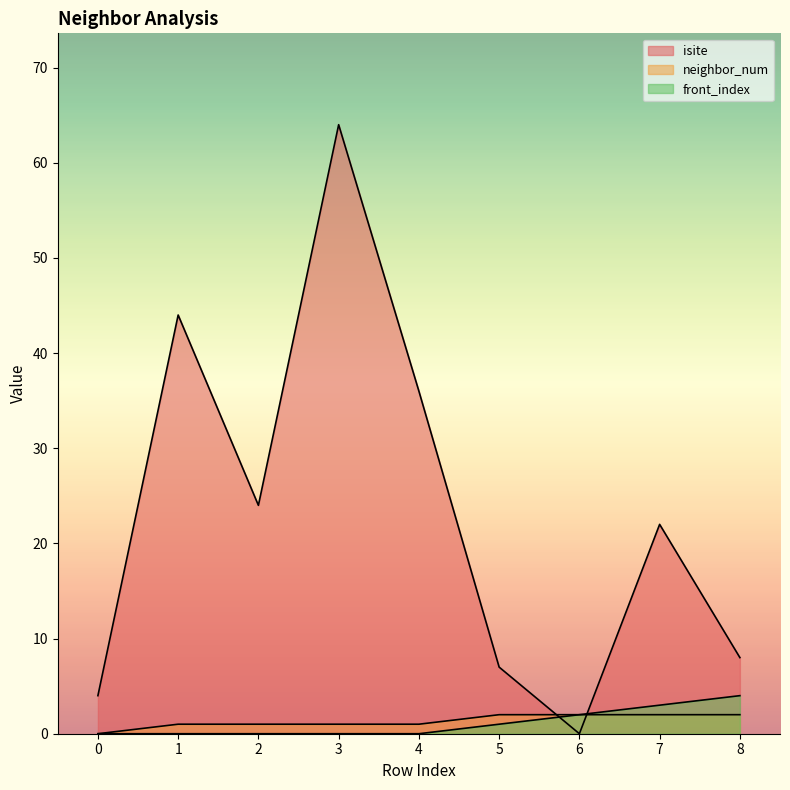

Rank the series at 4 from highest to lowest value.

isite, neighbor_num, front_index